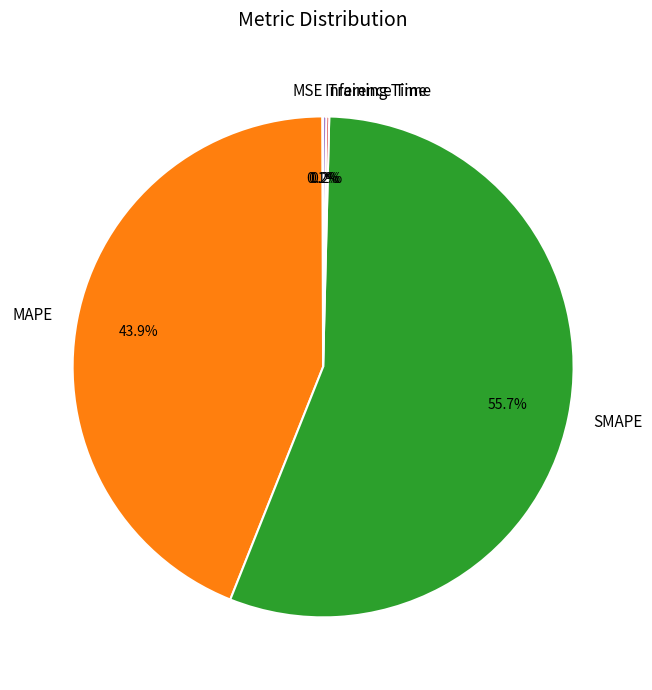

What is the largest slice in the pie chart?

SMAPE